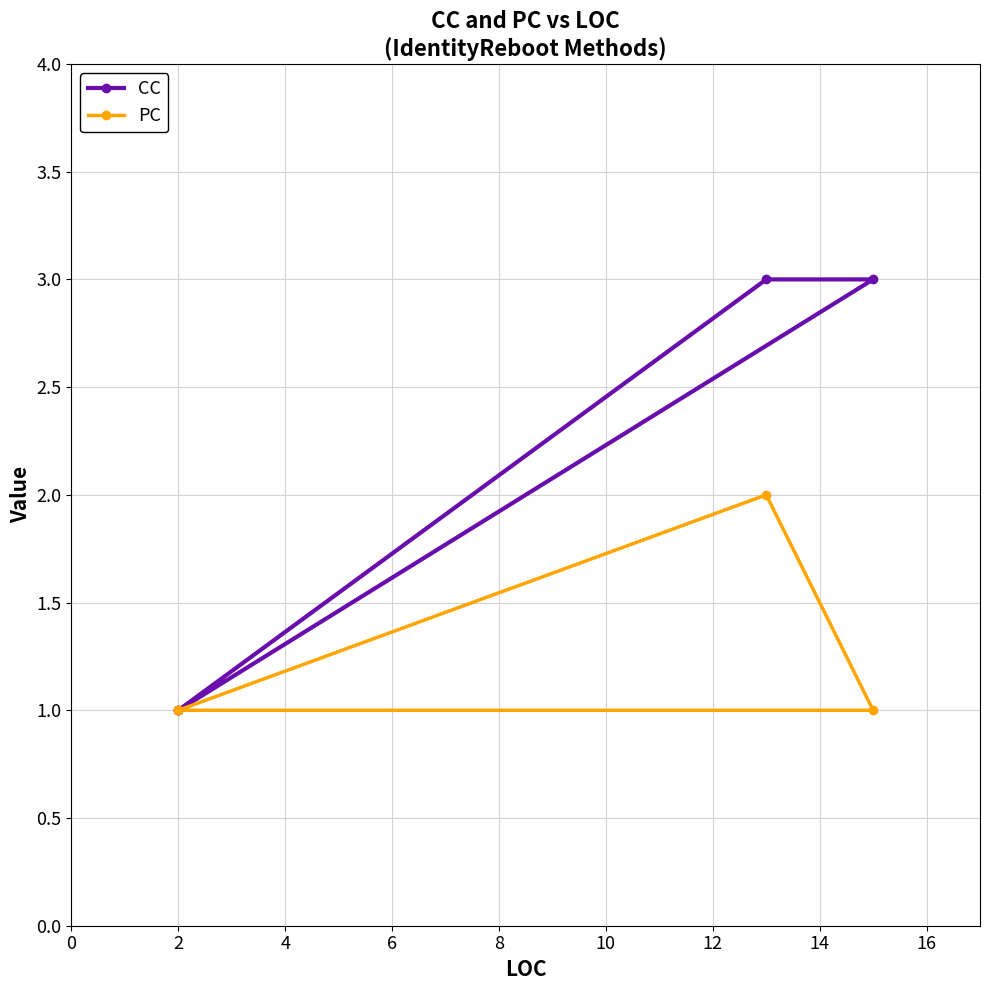

True or false: CC and PC intersect in this chart.

False